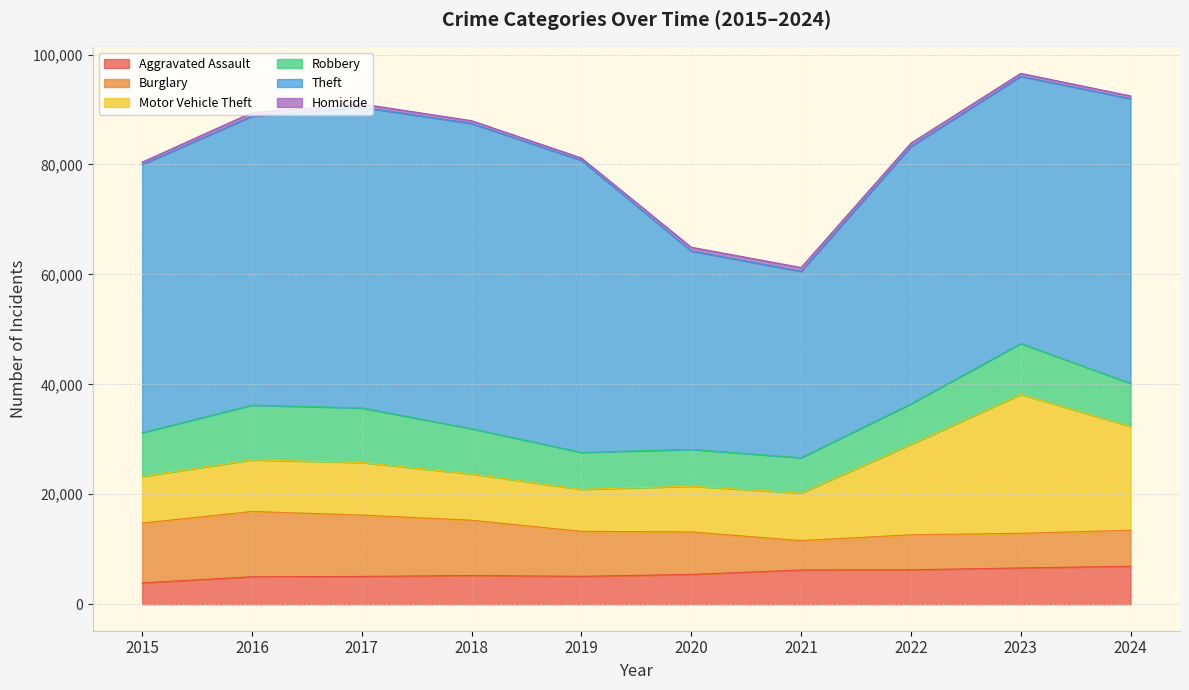

The value of Robbery at 2016 is 9959. True or false?

True